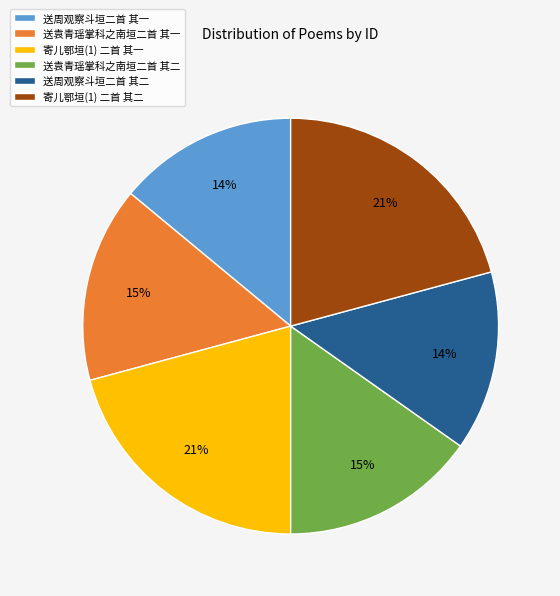

Is the sum of 送袁青瑶掌科之南垣二首 其二 and 送周观察斗垣二首 其一 greater than half?

No